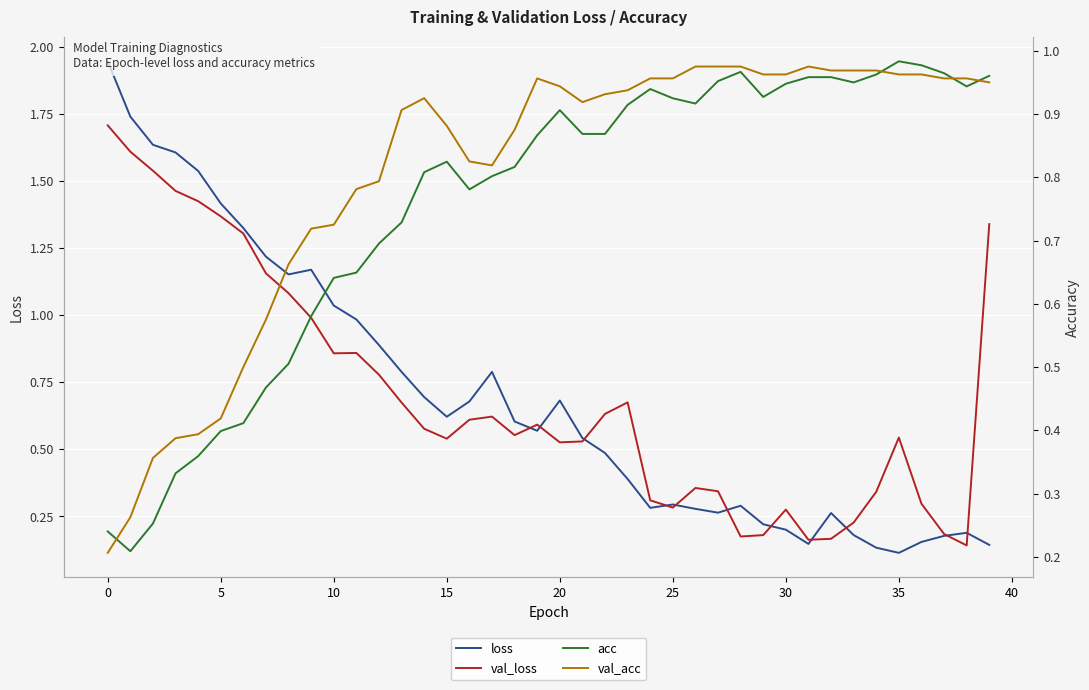

What are all the series names shown in the legend?

loss, val_loss, acc, val_acc